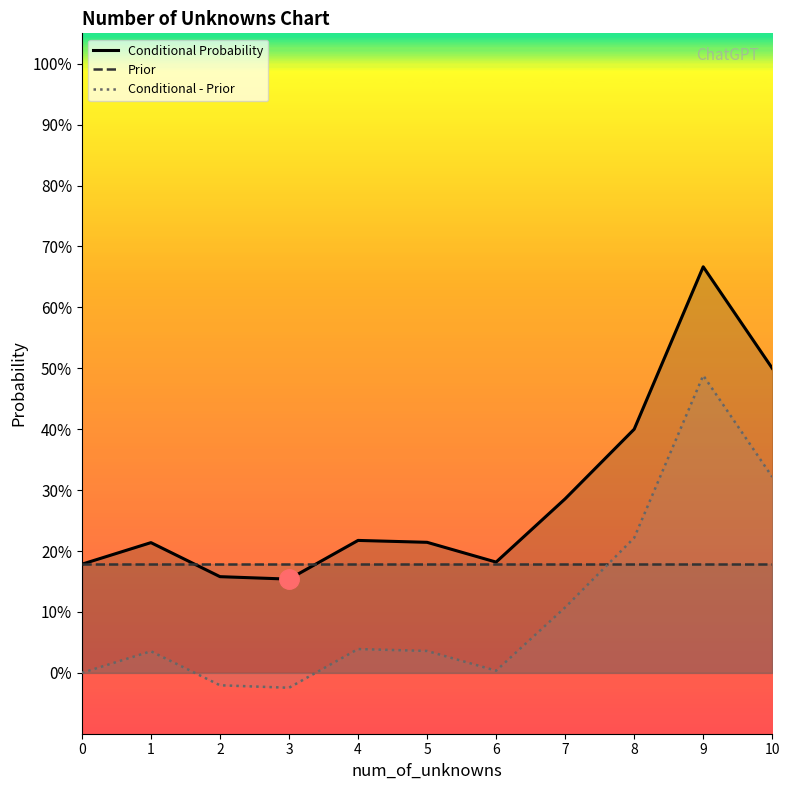

Between 10 and 1, which is larger?

10